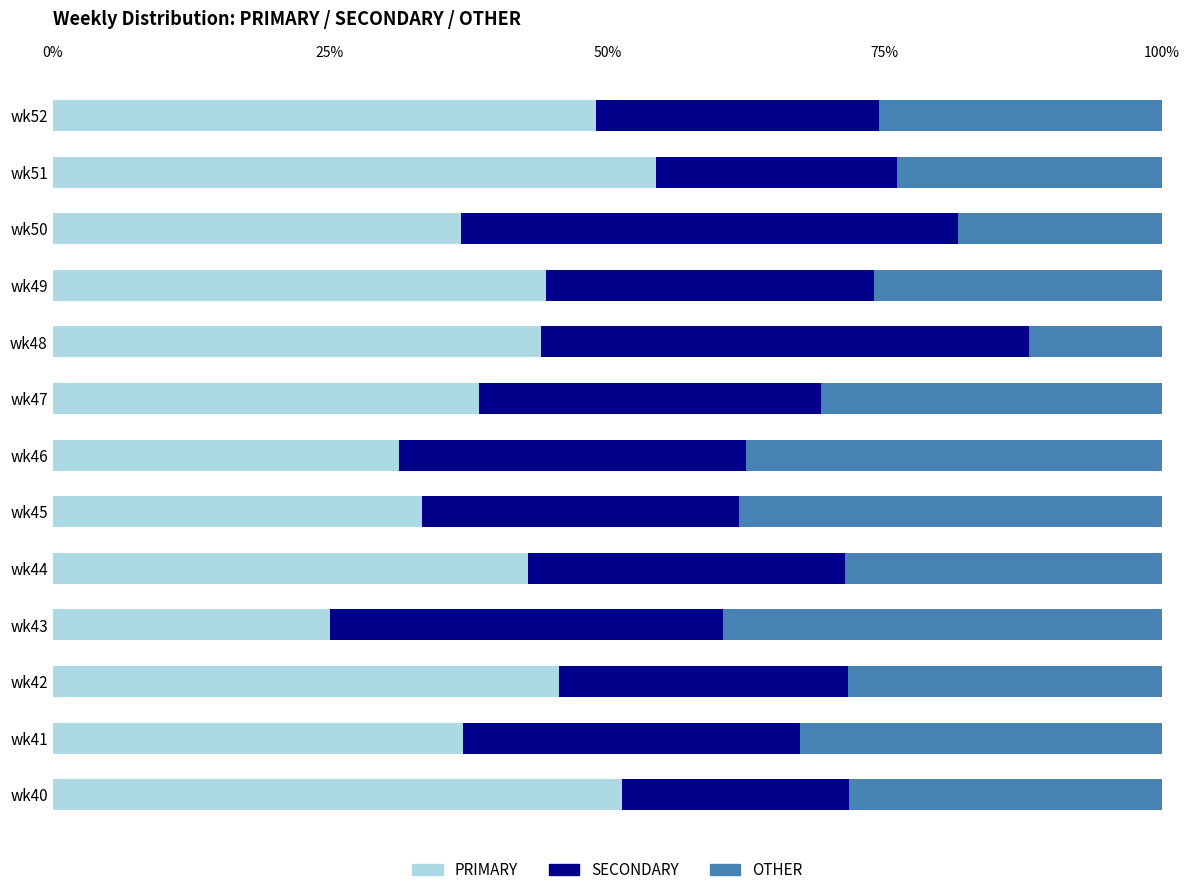

Reading left to right, list all the values displayed in this chart.

PRIMARY: 51.3	37.0	45.7	25.0	42.9	33.3	31.2	38.5	44.0	44.4	36.8	54.3	48.9
SECONDARY: 20.5	30.4	26.1	35.4	28.6	28.6	31.2	30.8	44.0	29.6	44.7	21.7	25.5
OTHER: 28.2	32.6	28.3	39.6	28.6	38.1	37.5	30.8	12.0	25.9	18.4	23.9	25.5